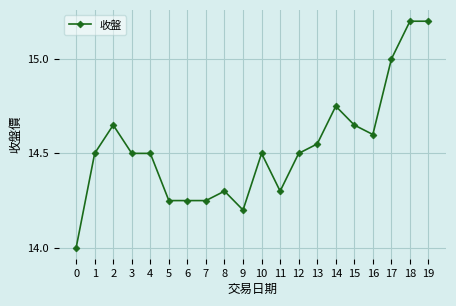

True or false: the data has more than 2 interior local peaks.

True